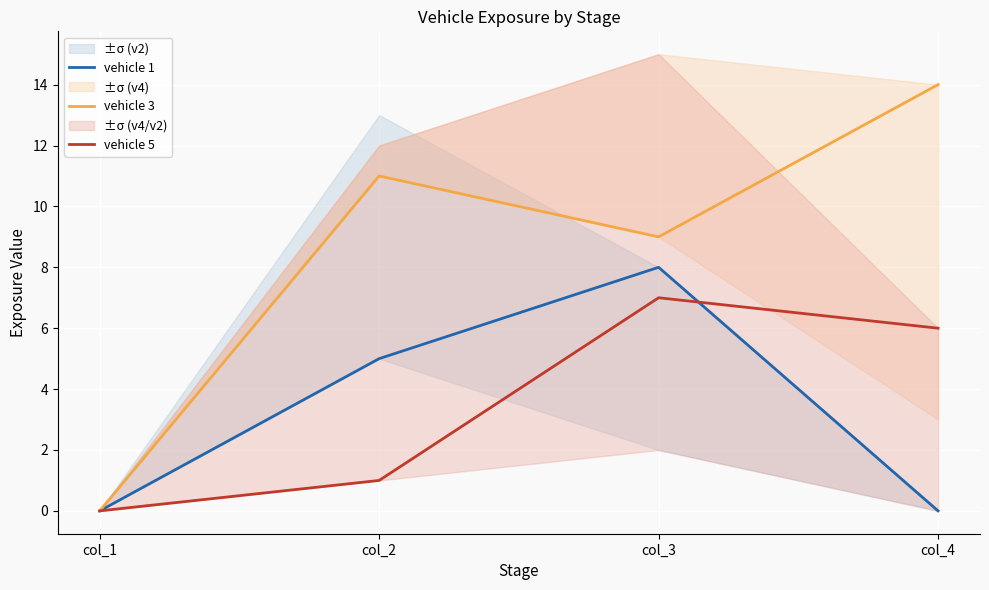

The vehicle 3 series shows 11 at col_2. True or false?

True